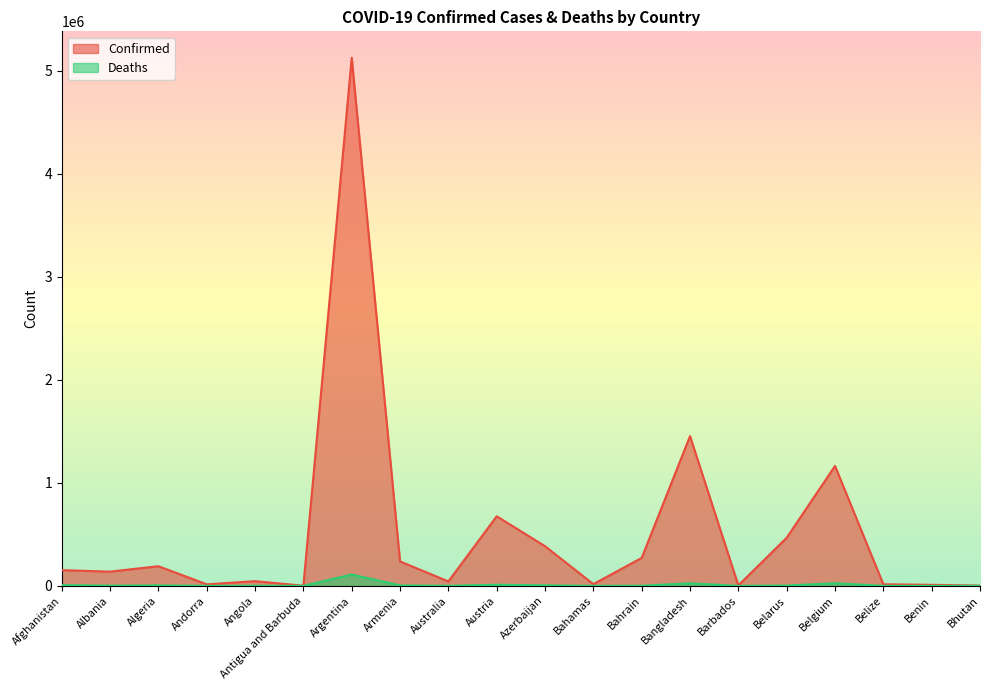

What position from the right is Armenia?

13